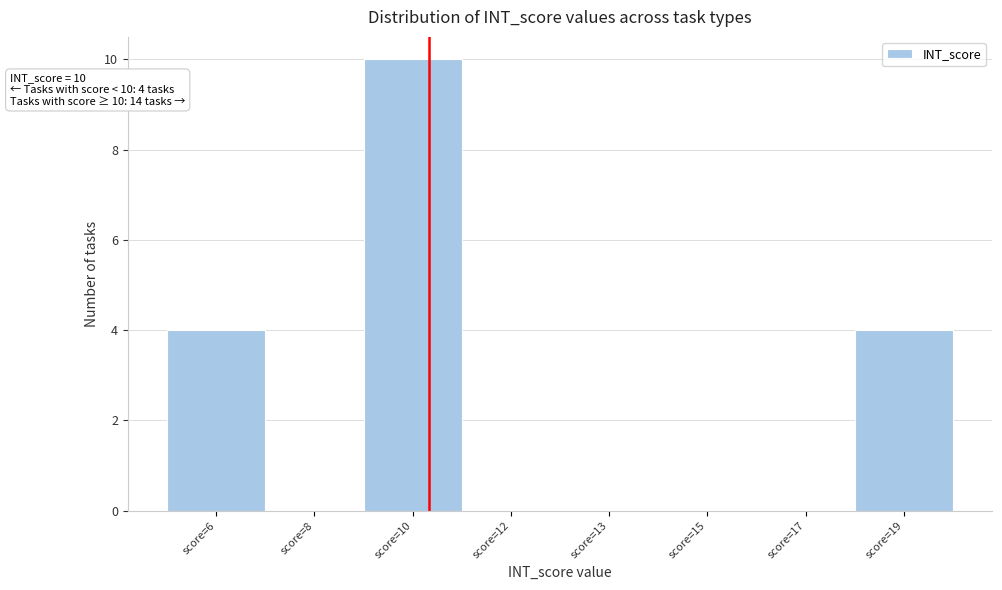

Reading left to right, transcribe all the data shown in this chart.

score=6=4	score=8=0	score=10=10	score=12=0	score=13=0	score=15=0	score=17=0	score=19=4